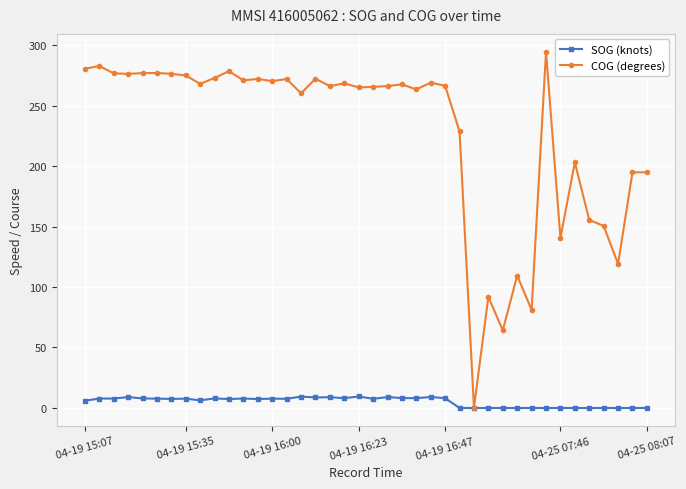

Which series has the largest range (max minus min)?

COG (degrees)